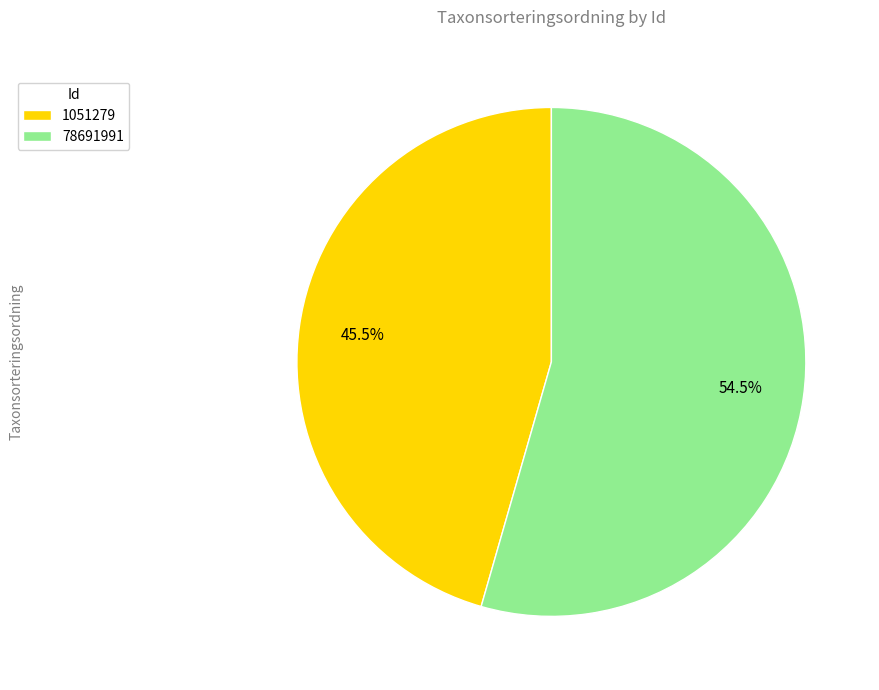

What is the total percentage of 1051279 and 78691991?

100.0%